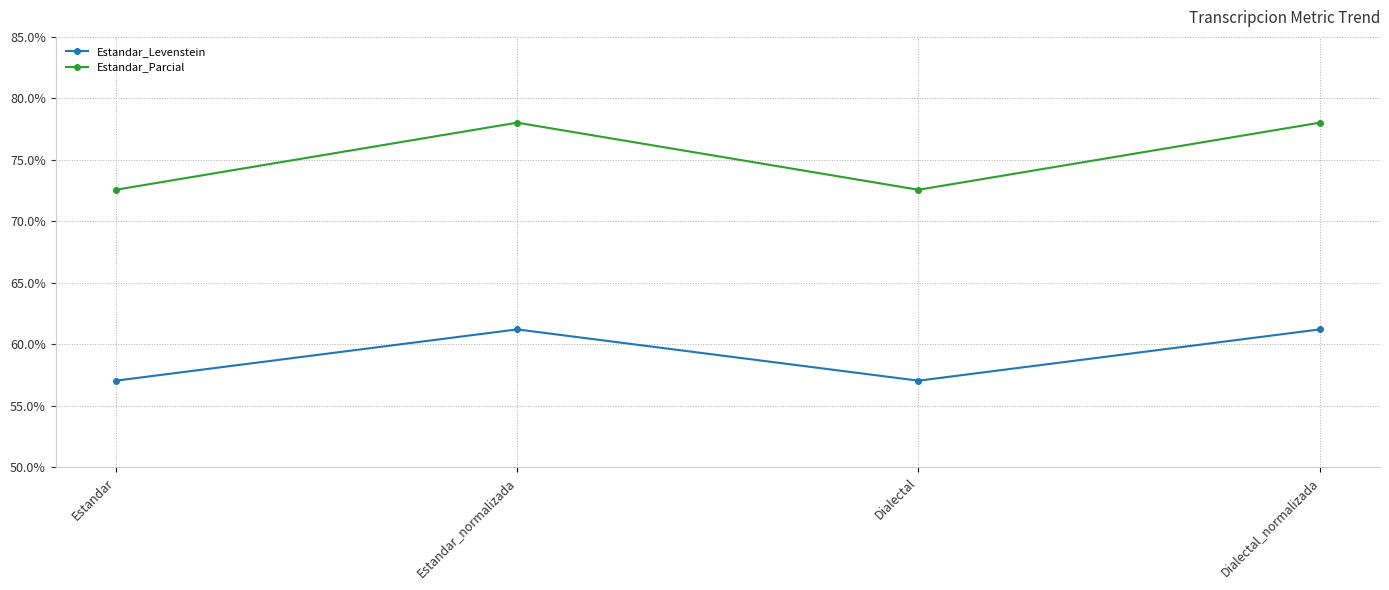

At how many categories does at least one series exceed 73?

2